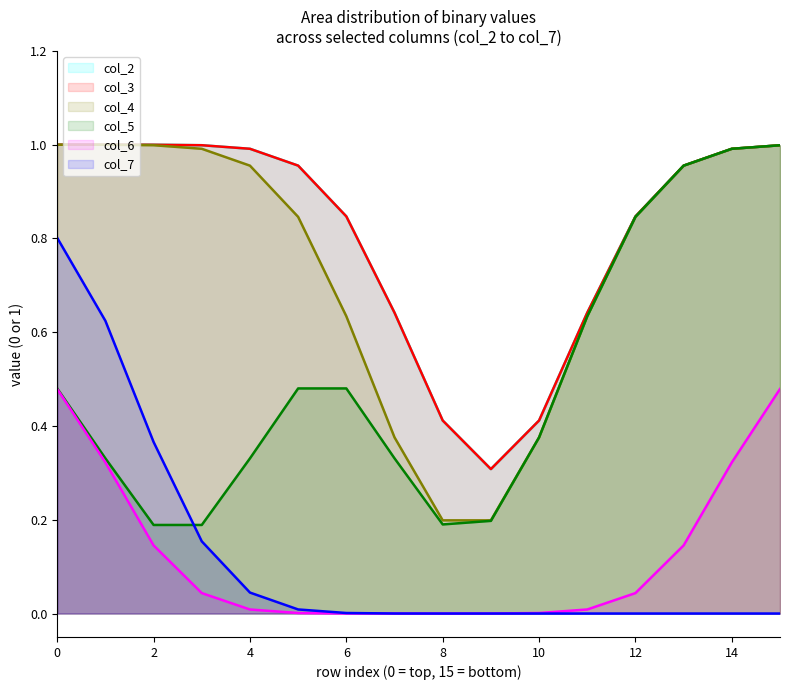

Does the chart have visible grid lines?

No